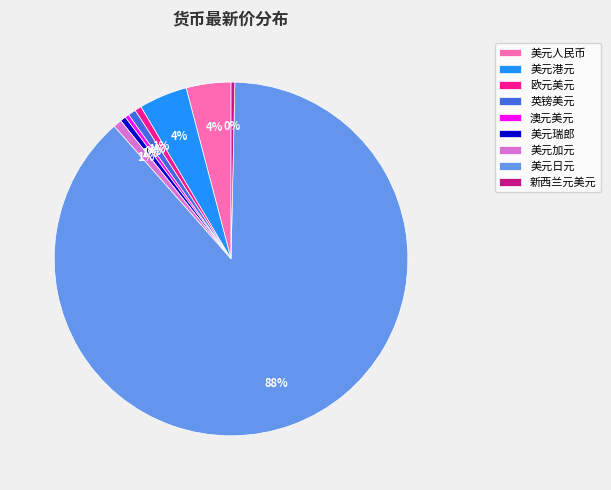

The 澳元美元 slice represents 0% of the pie. True or false?

True